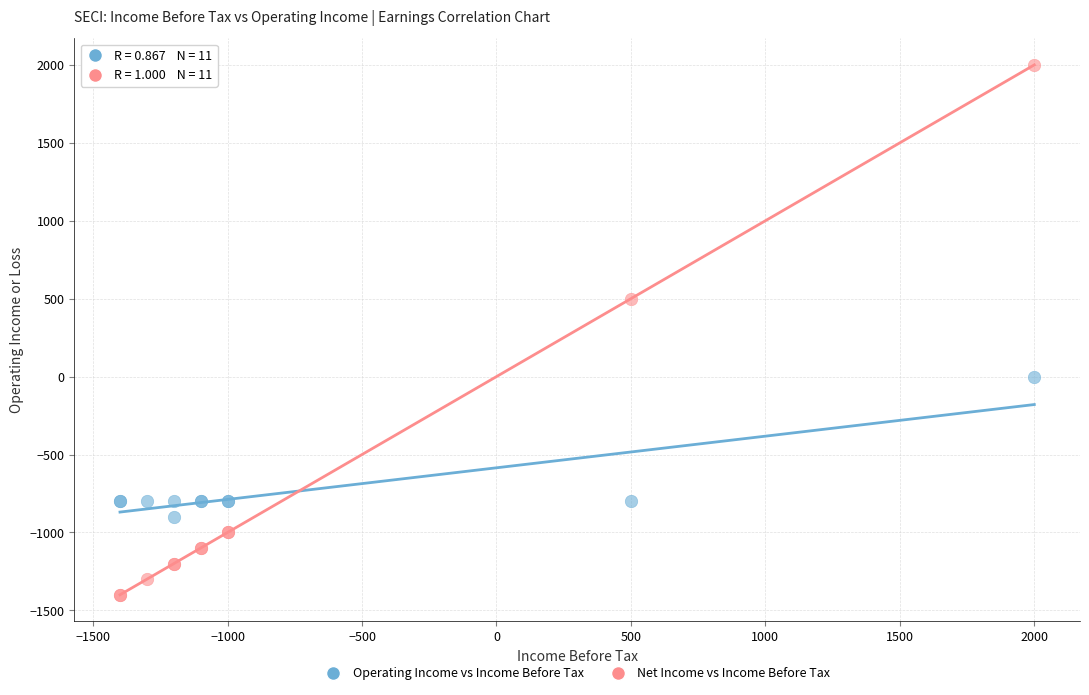

In the Net Income vs Income Before Tax series, what Y value is closest to 300?

500